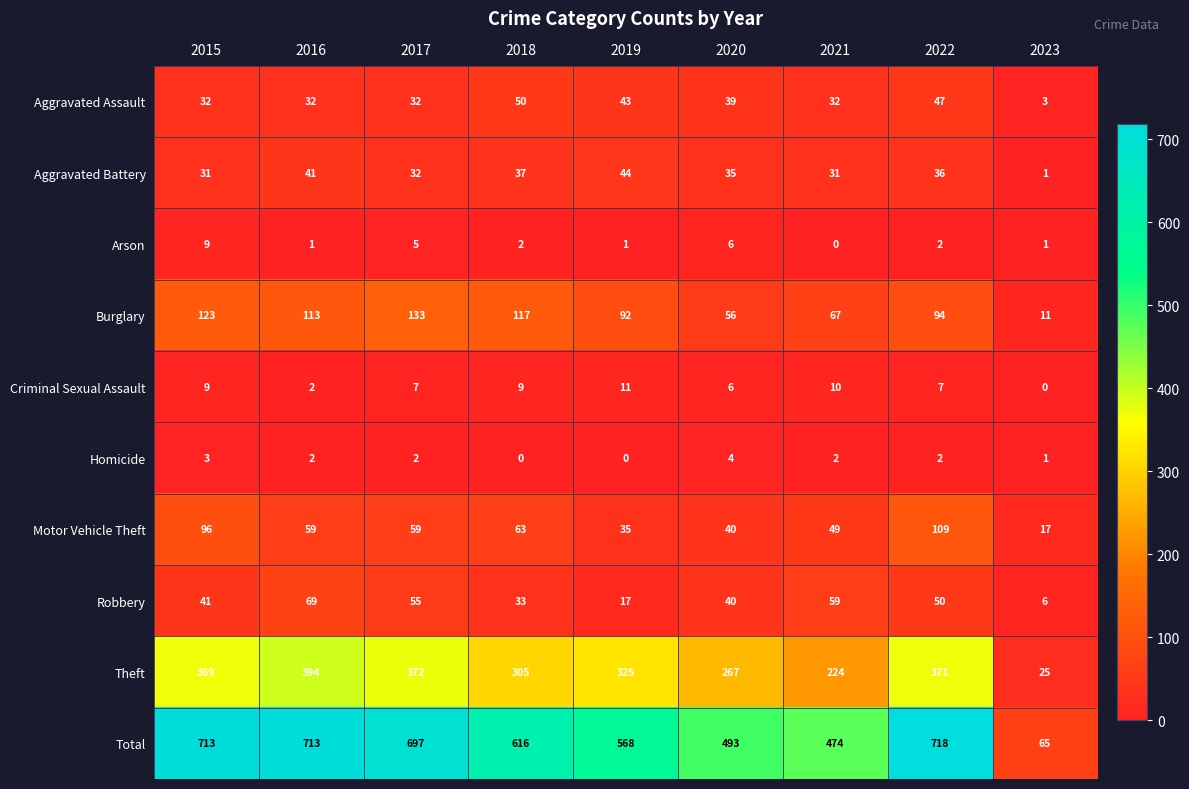

What is the total value across all series at 2015?

1426